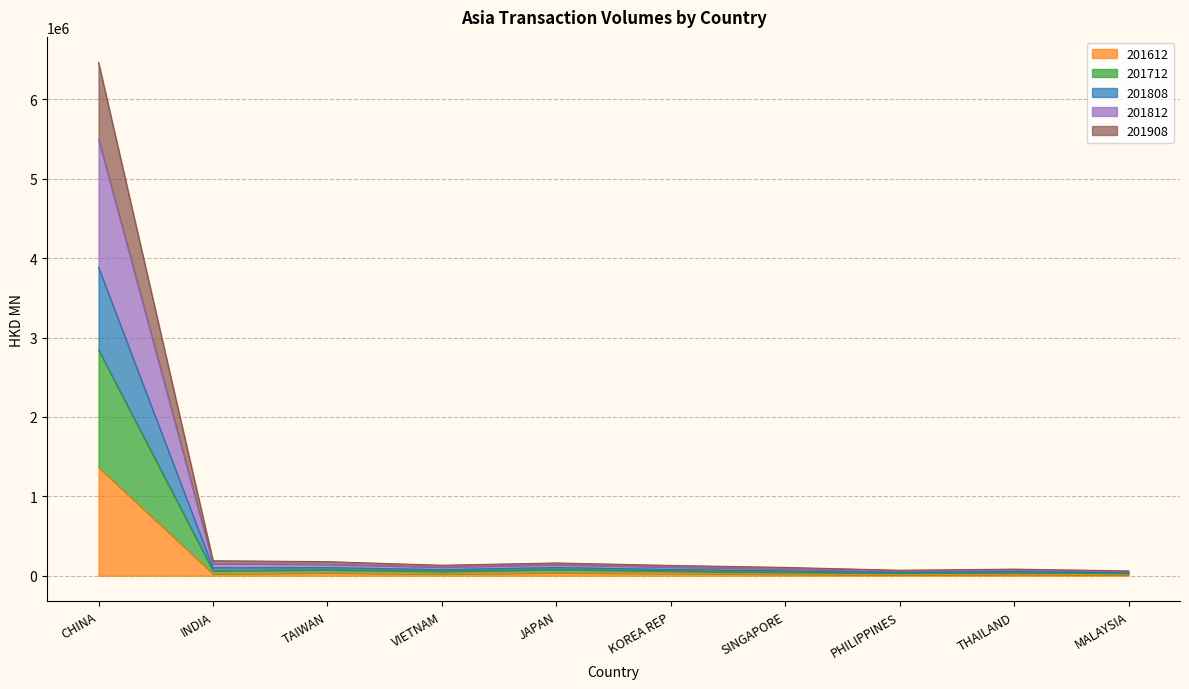

At which category is the sum across all series the highest?

CHINA